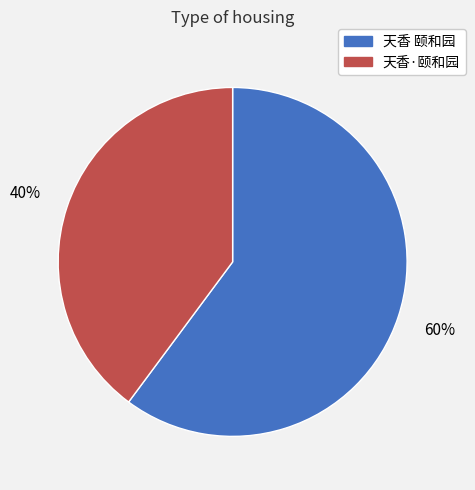

Which category has the smallest portion of the pie?

天香·颐和园